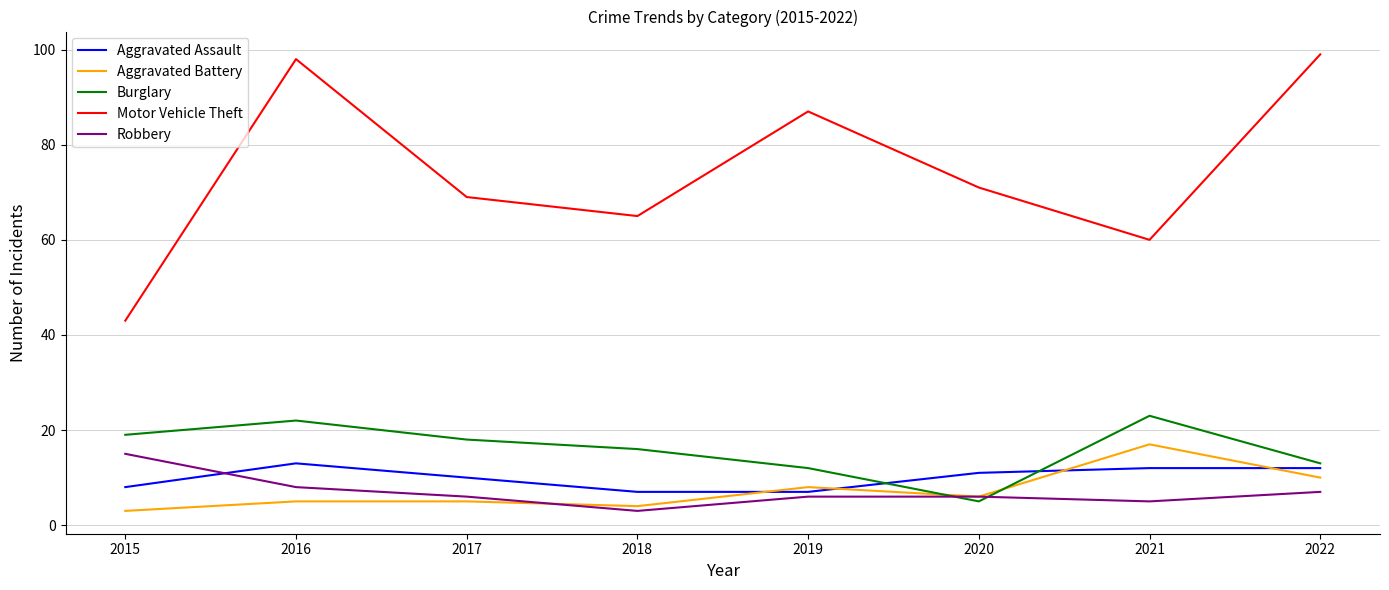

What is the approximate value of Aggravated Assault at 2016?

13